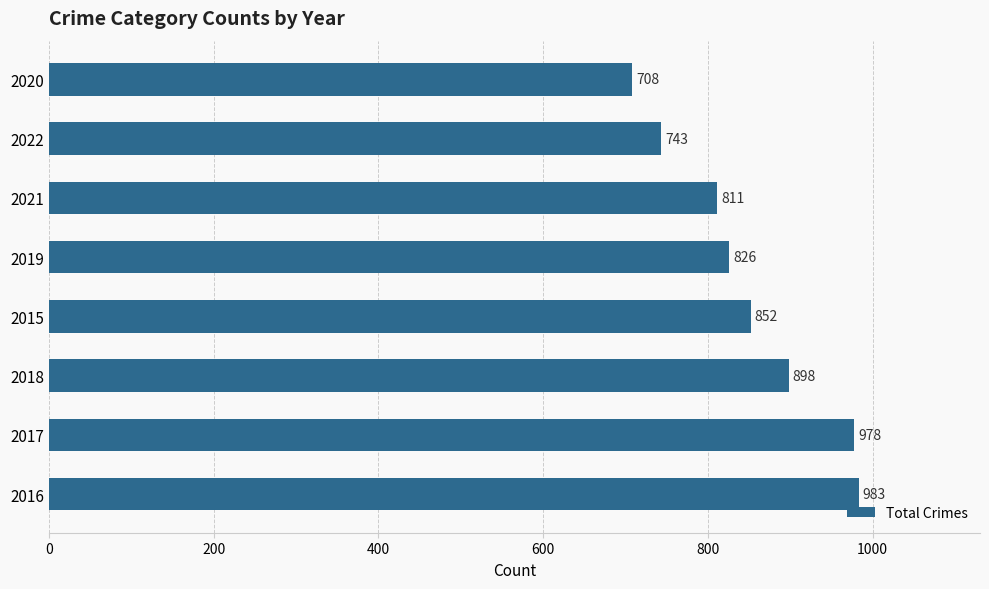

Reading bottom to top, what are all the values shown in this chart?

2016=983	2017=978	2018=898	2015=852	2019=826	2021=811	2022=743	2020=708